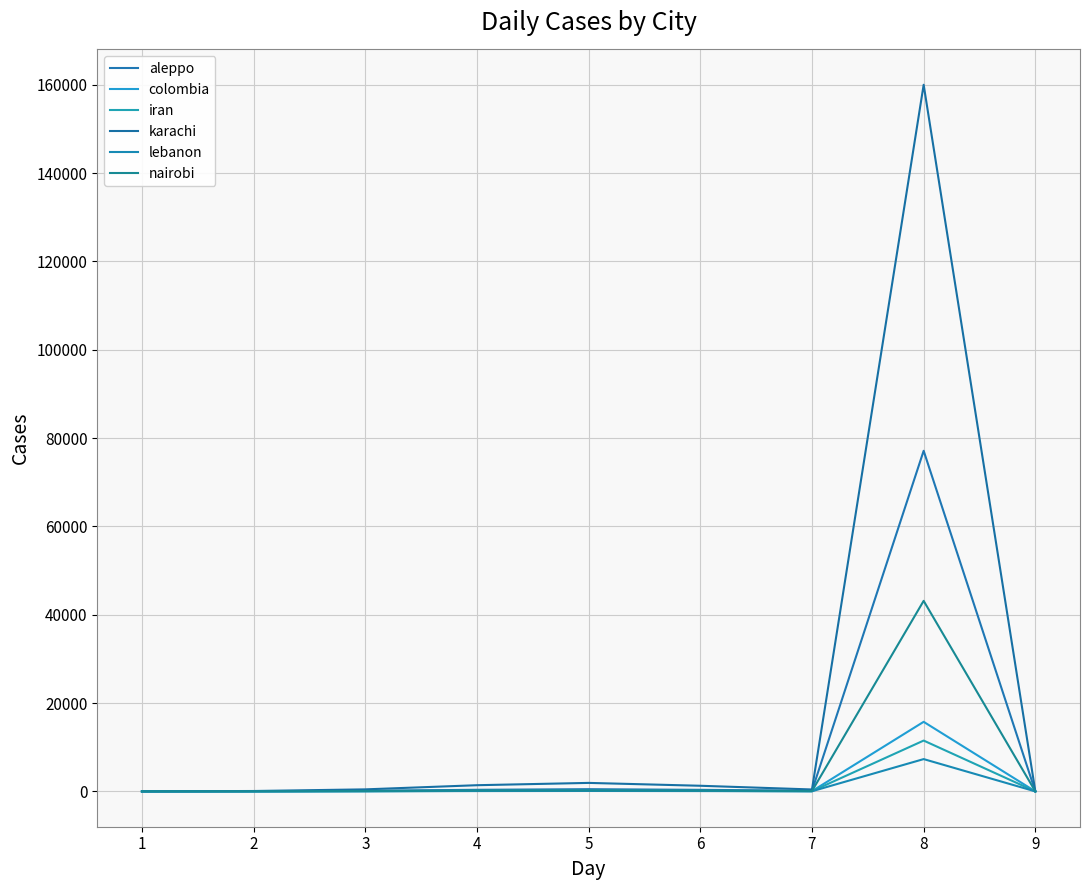

List the series in order of their peak value, highest first.

karachi, aleppo, nairobi, colombia, iran, lebanon